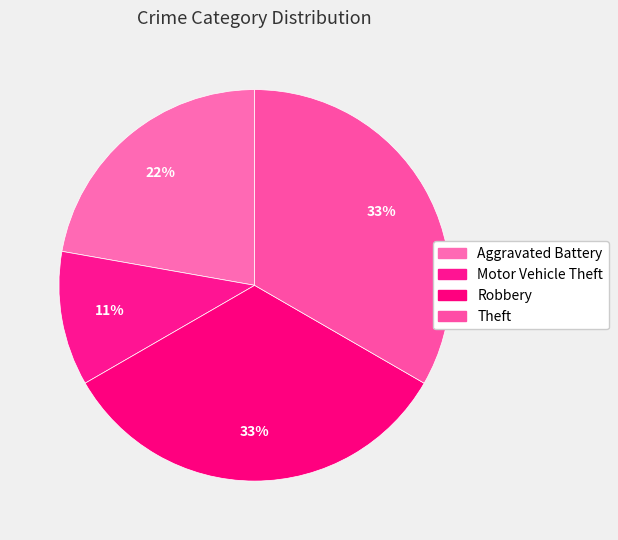

How many segments does this pie chart have?

4